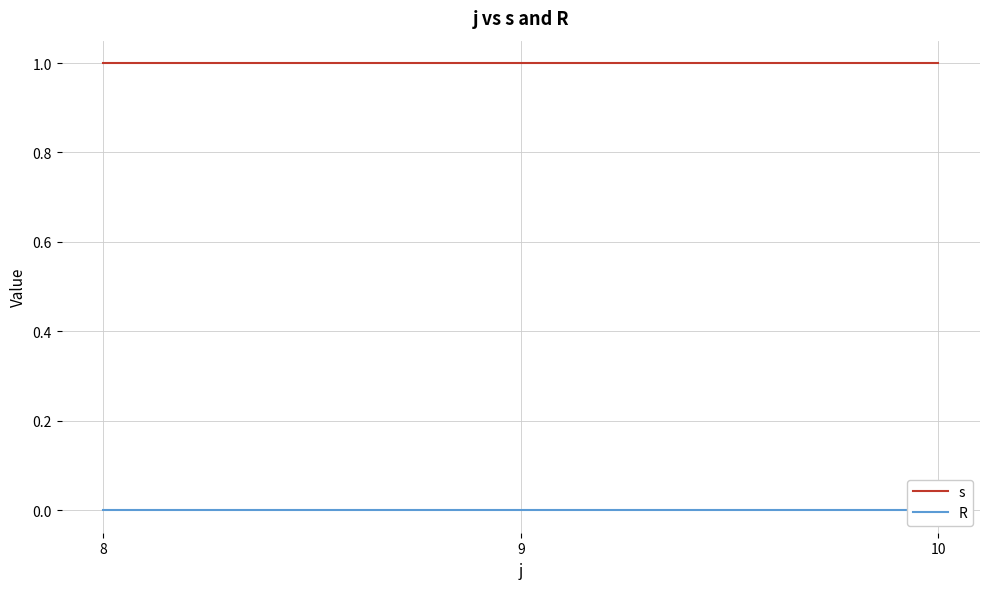

What are all the series names shown in the legend?

s, R